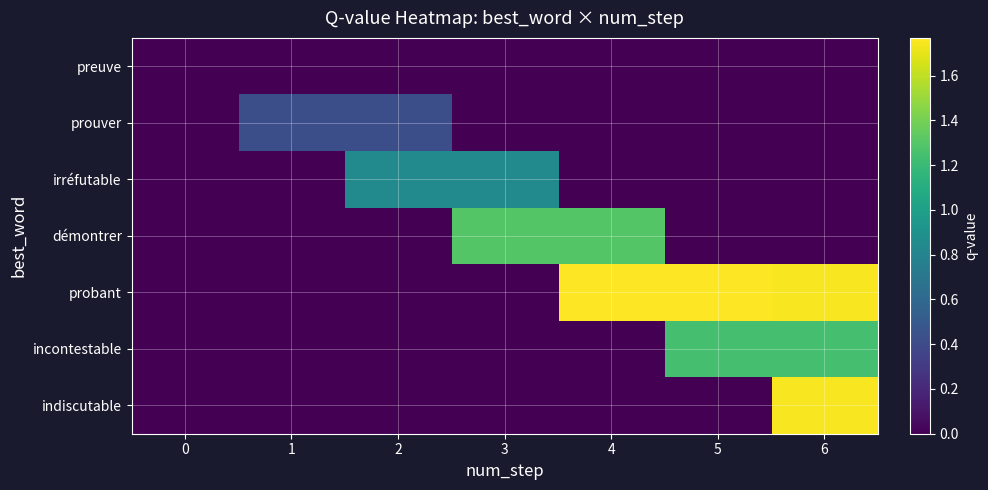

At which category does the chart reach its peak across all series?

4